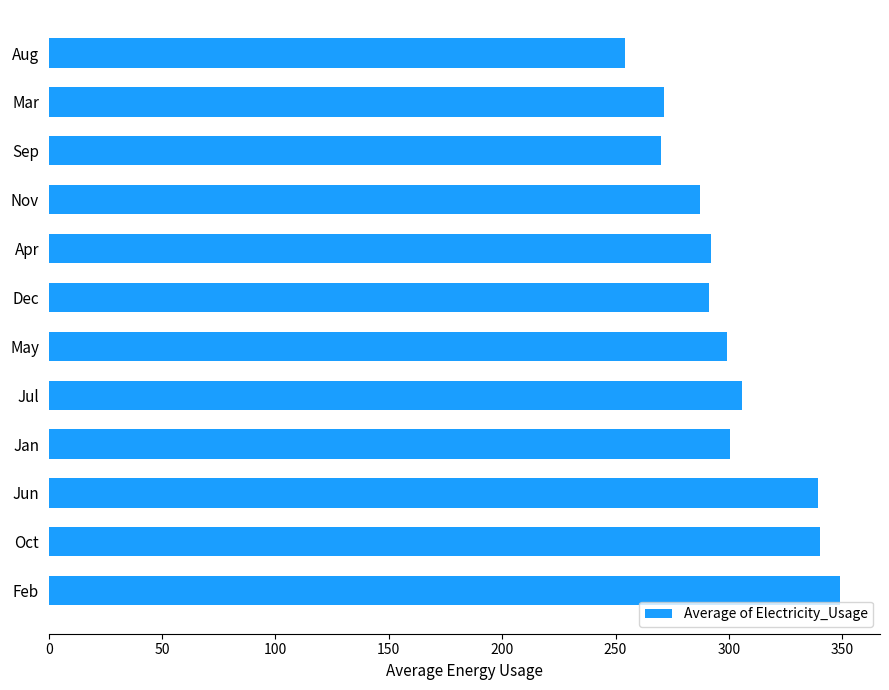

What is the difference between the maximum and minimum values?

94.9